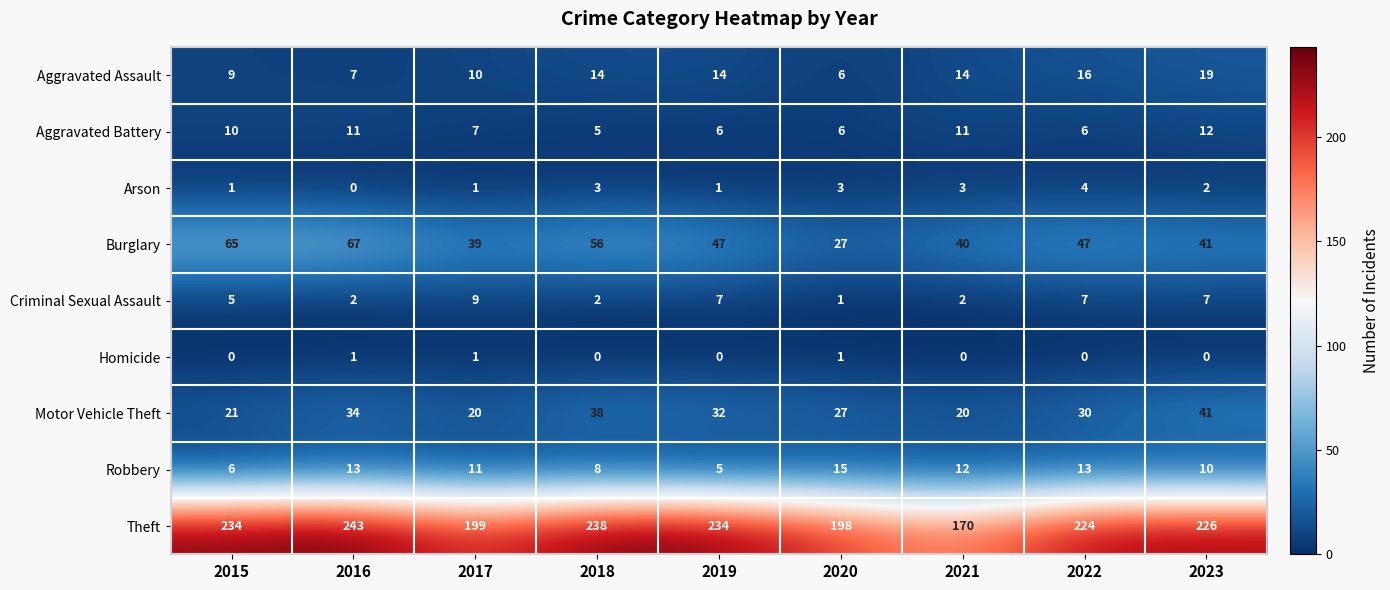

What is the average value of the Robbery series?

10